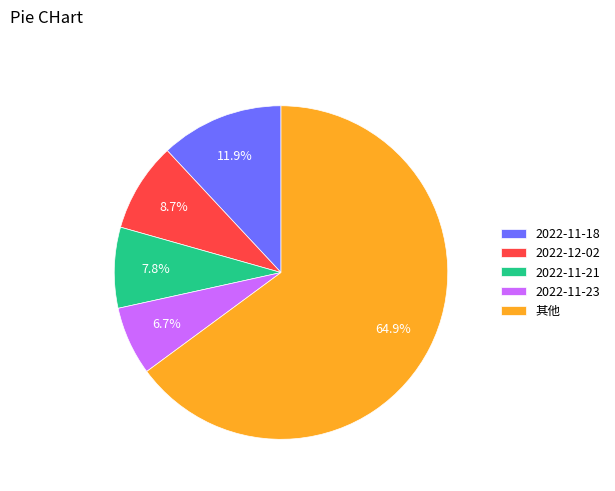

Is 2022-11-18 the majority of the pie?

No